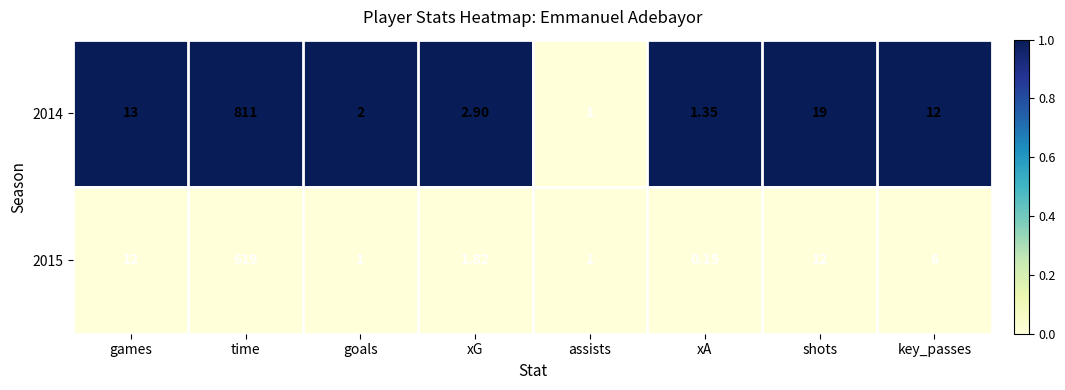

Is the value of 2014 at games greater than the value of 2015 at xG?

Yes